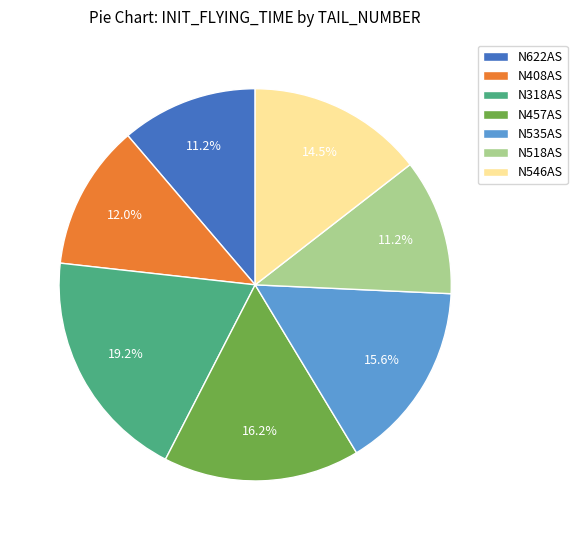

The N318AS slice represents 19% of the pie. True or false?

True